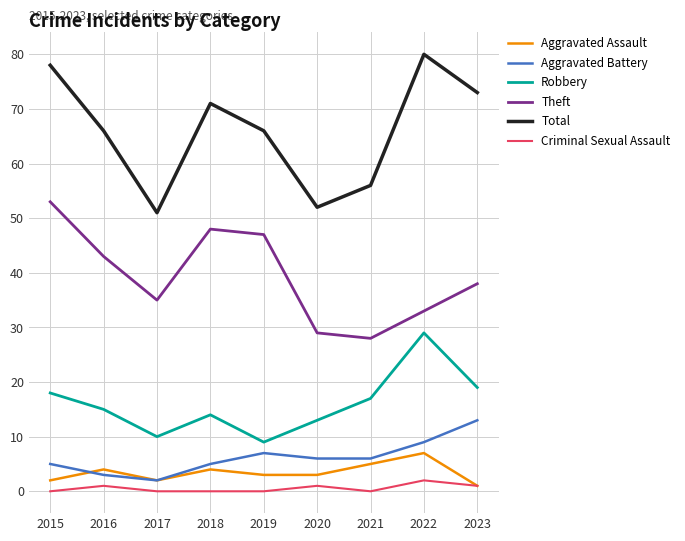

What is the greatest value displayed?

80